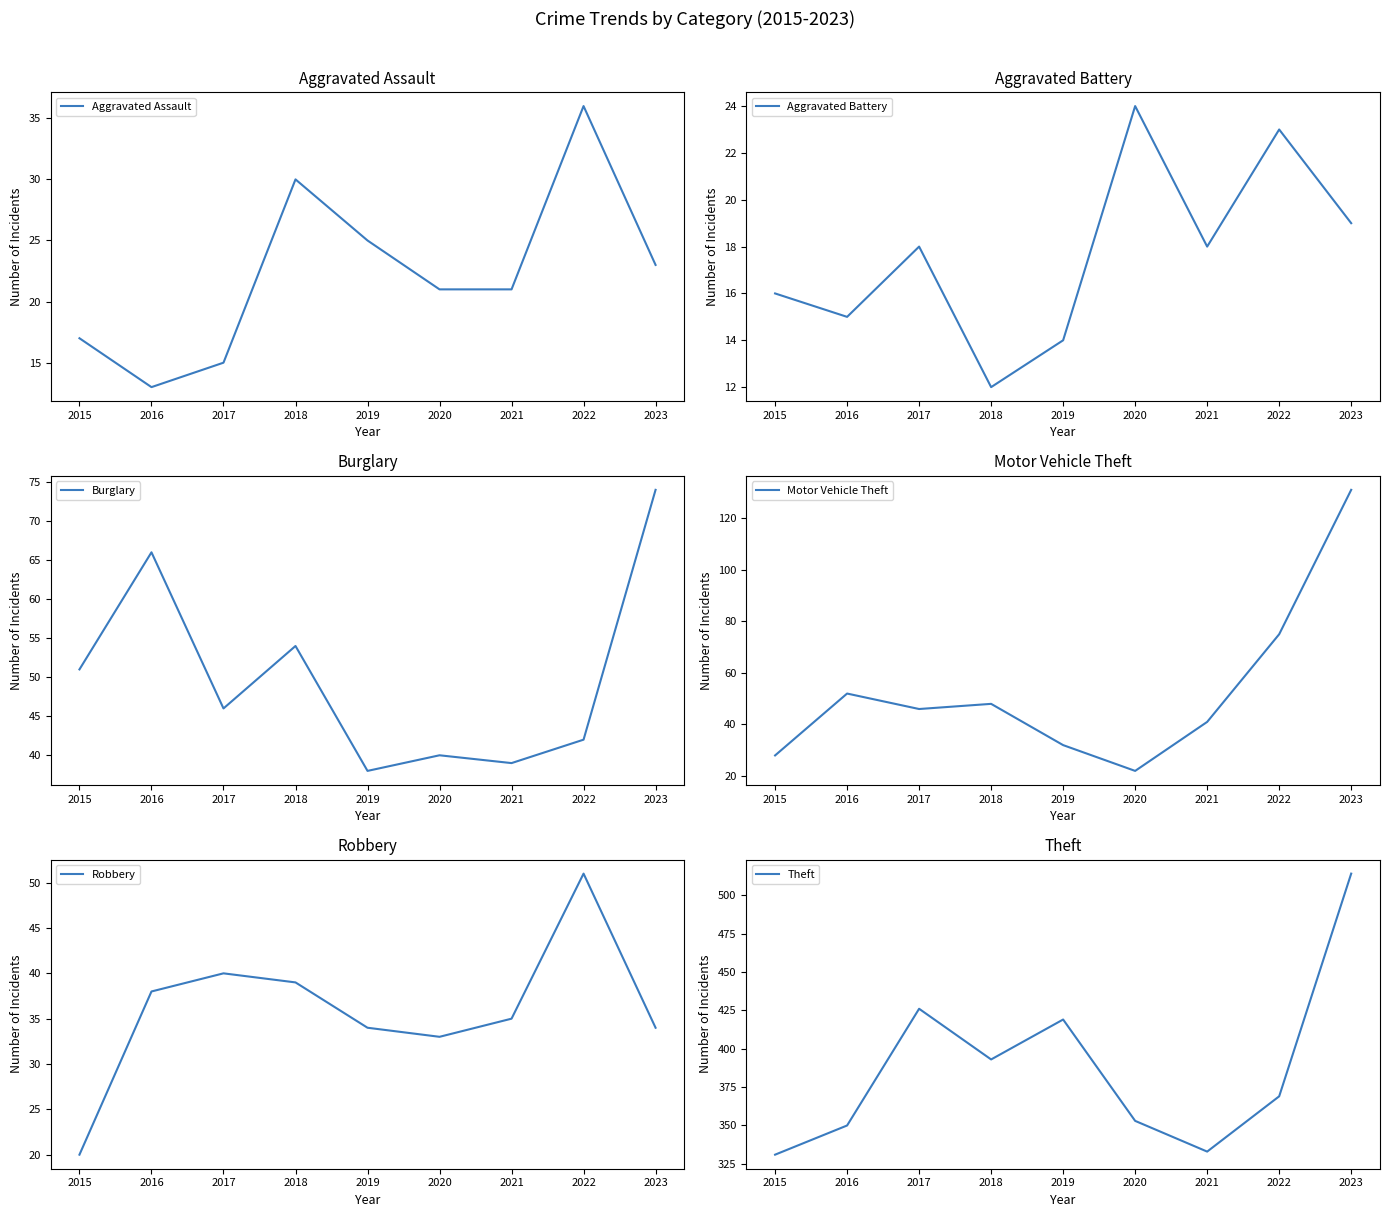

Where do Aggravated Battery and Aggravated Assault first cross each other?

2015 and 2016